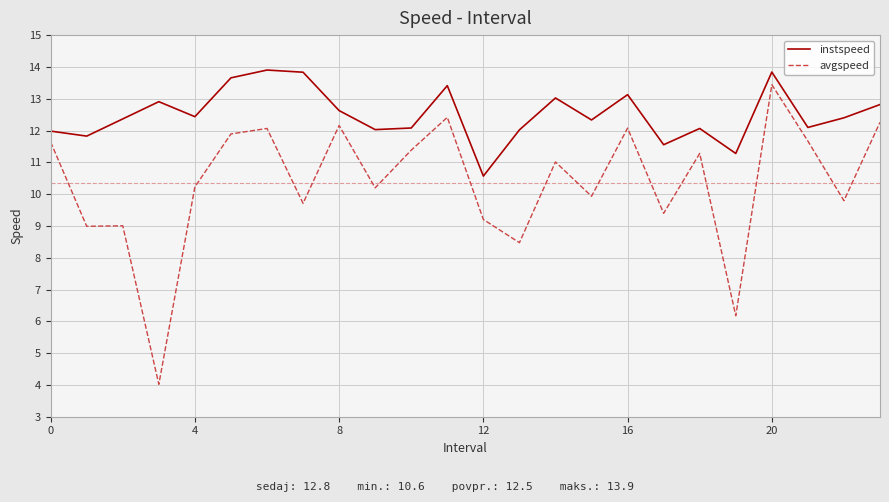

Which series has the largest range (max minus min)?

avgspeed